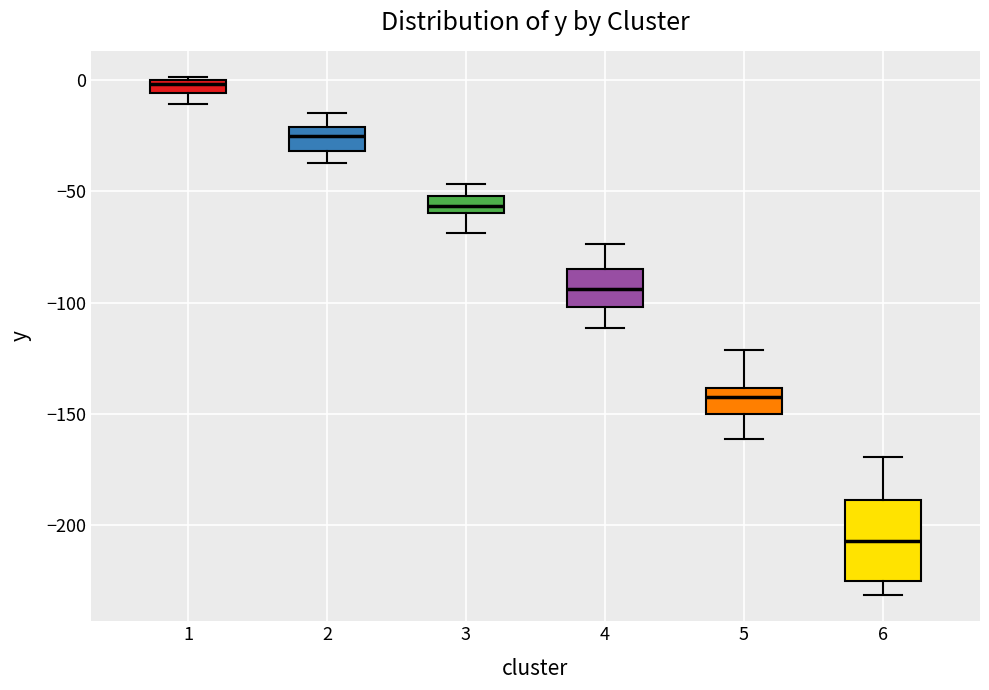

Where does the lower whisker of the box at x = 5 end on the y-axis? The values are not printed on the chart, so give them approximately, as read against the axis.

-160